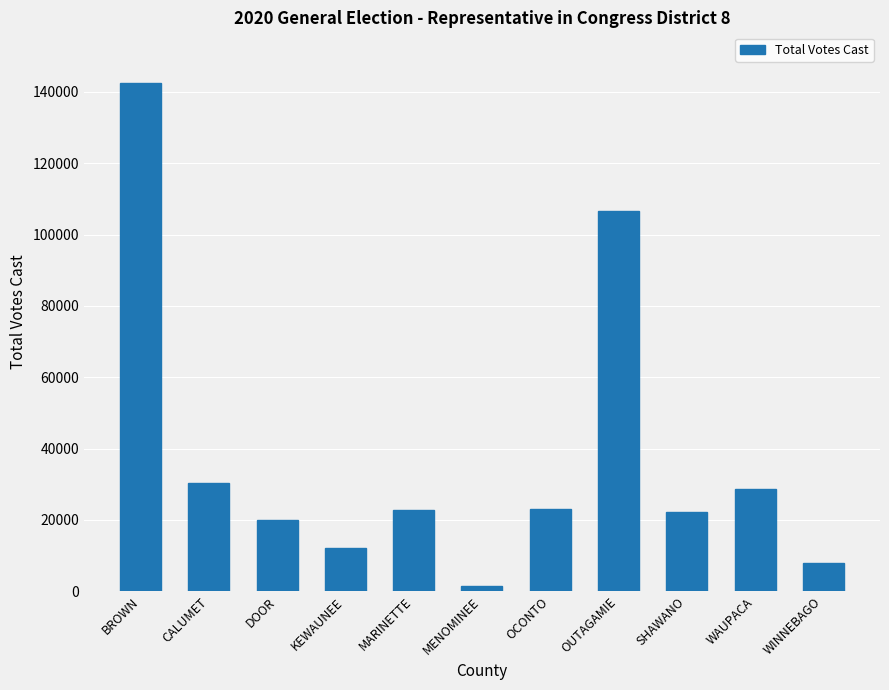

What is the change in value from CALUMET to MENOMINEE?

-28923